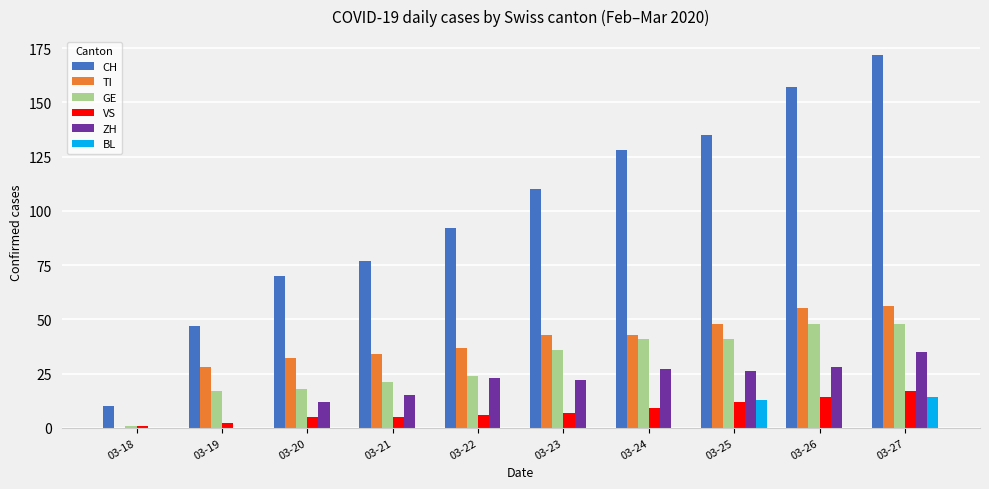

The TI series shows 50 at 03-20. True or false?

False